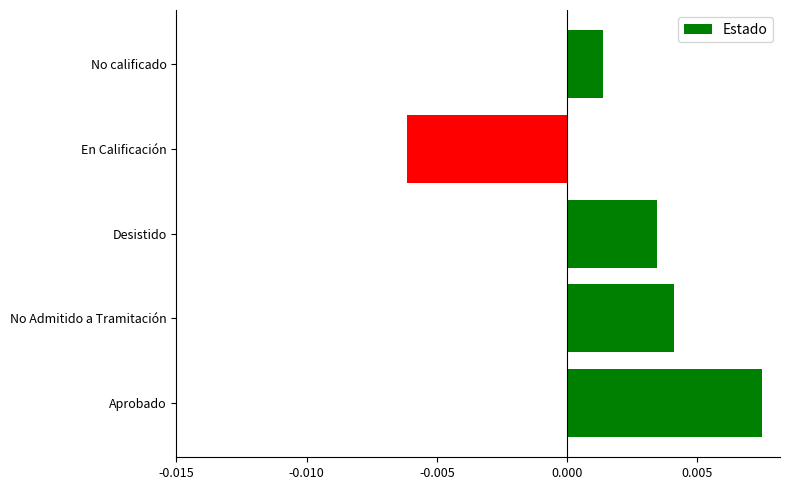

Which category has the lowest value across all series?

En Calificación